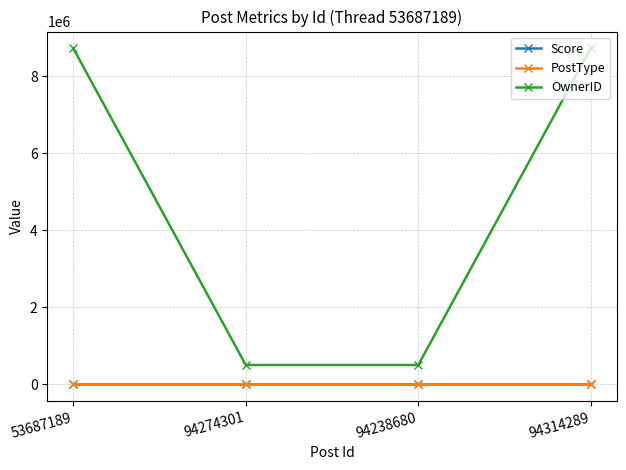

True or false: OwnerID and PostType cross at least once.

False